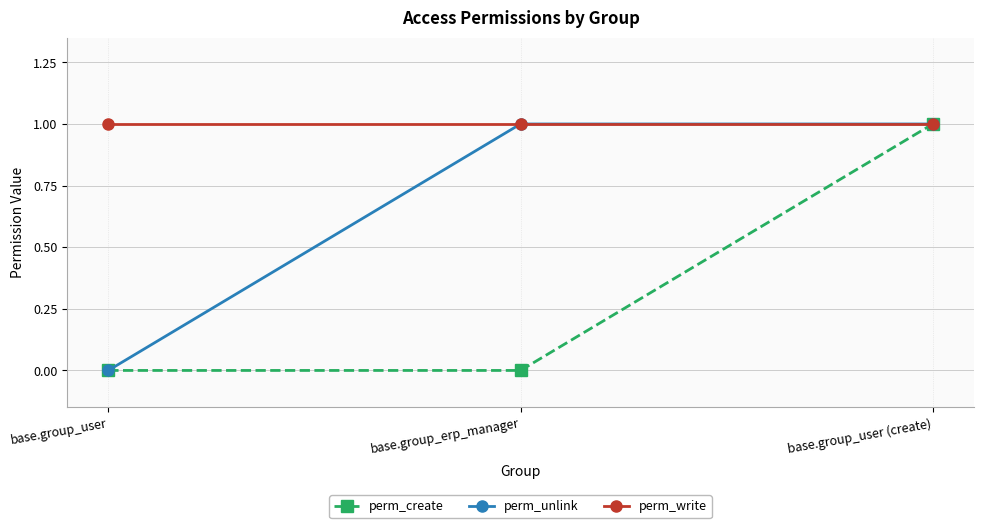

True or false: perm_unlink has a value of 0 at base.group_user.

True